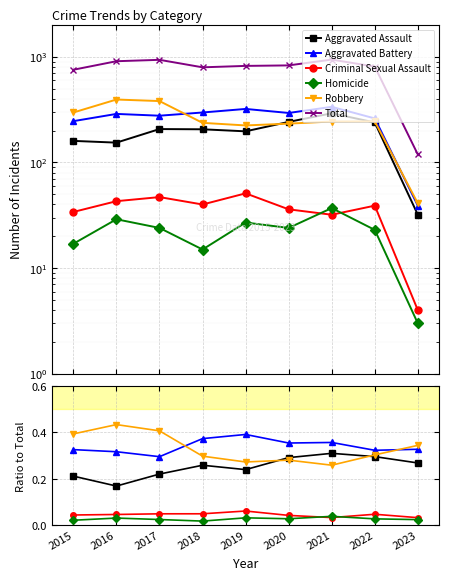

True or false: Aggravated Battery and Total intersect in this chart.

False